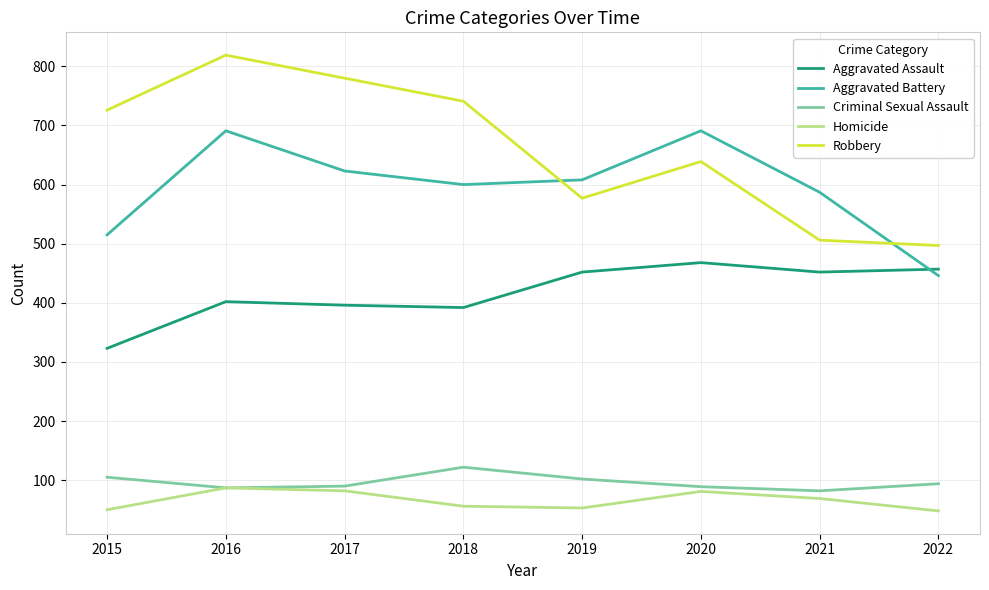

Which series has the largest total across all categories?

Robbery